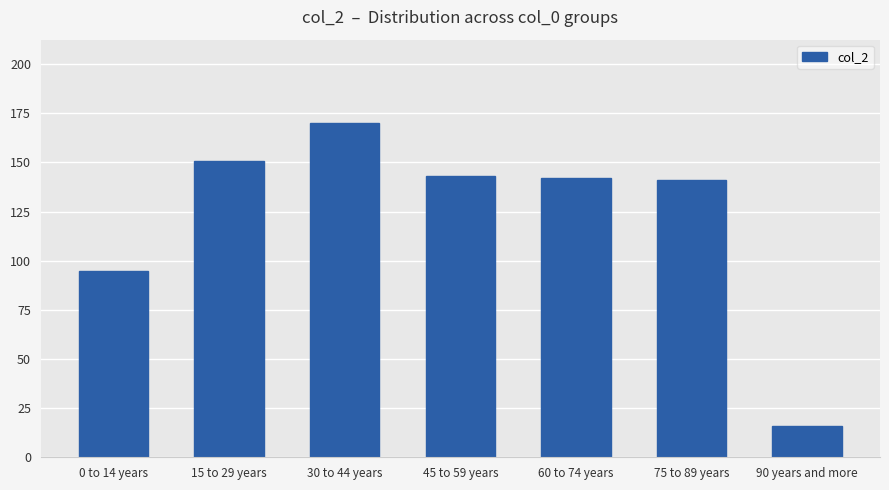

The chart shows a value of 90 at 45 to 59 years. True or false?

False